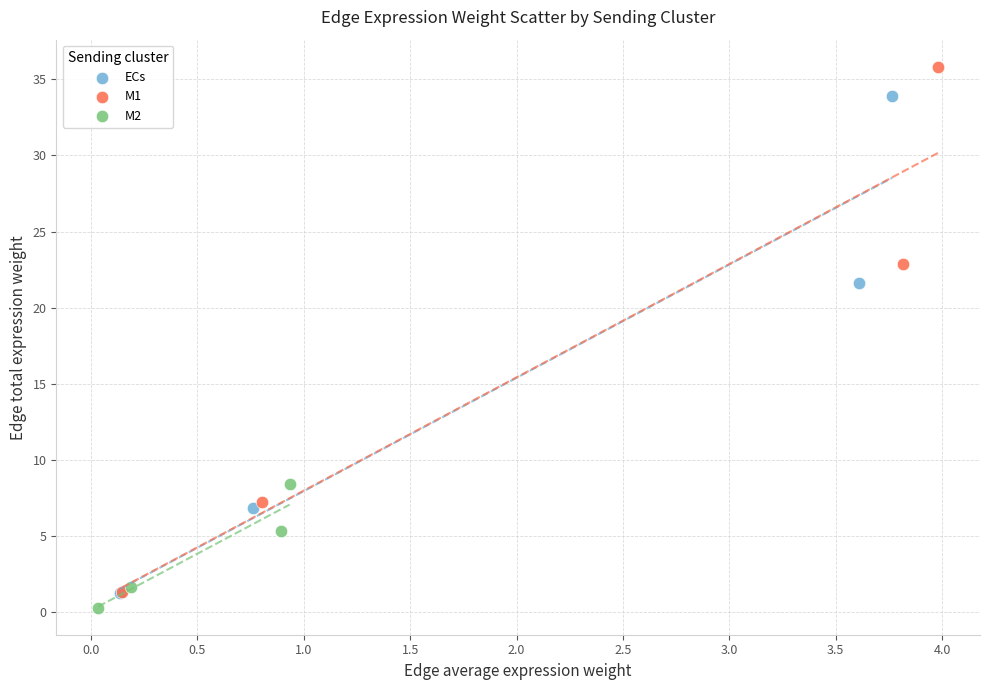

Which series contains the lowest Y value?

M2